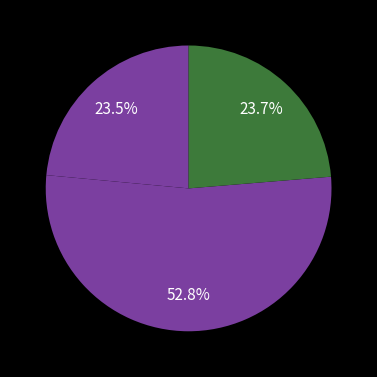

How many segments does this pie chart have?

3